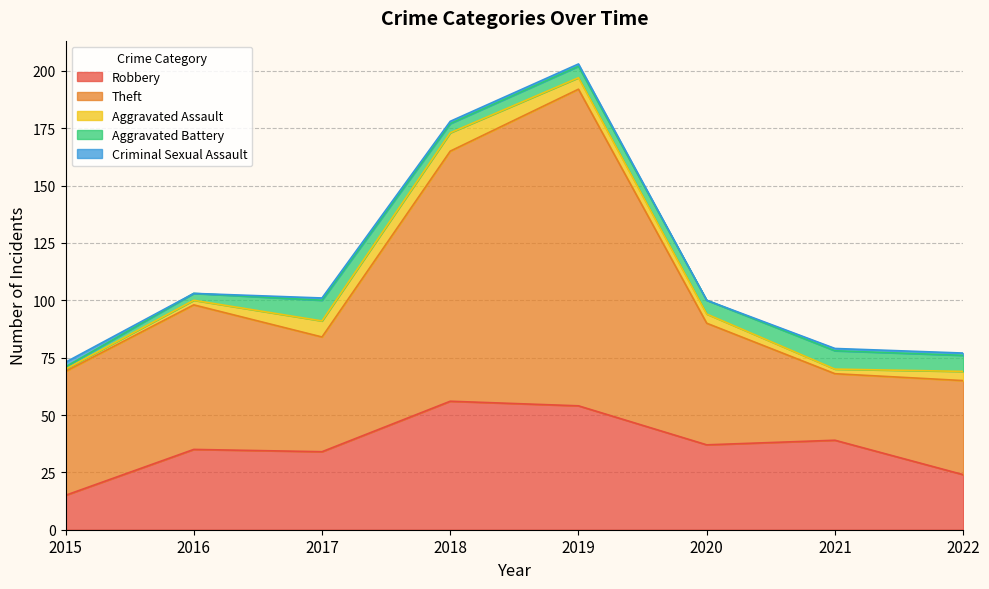

What value does the Theft series have at 2018?

109